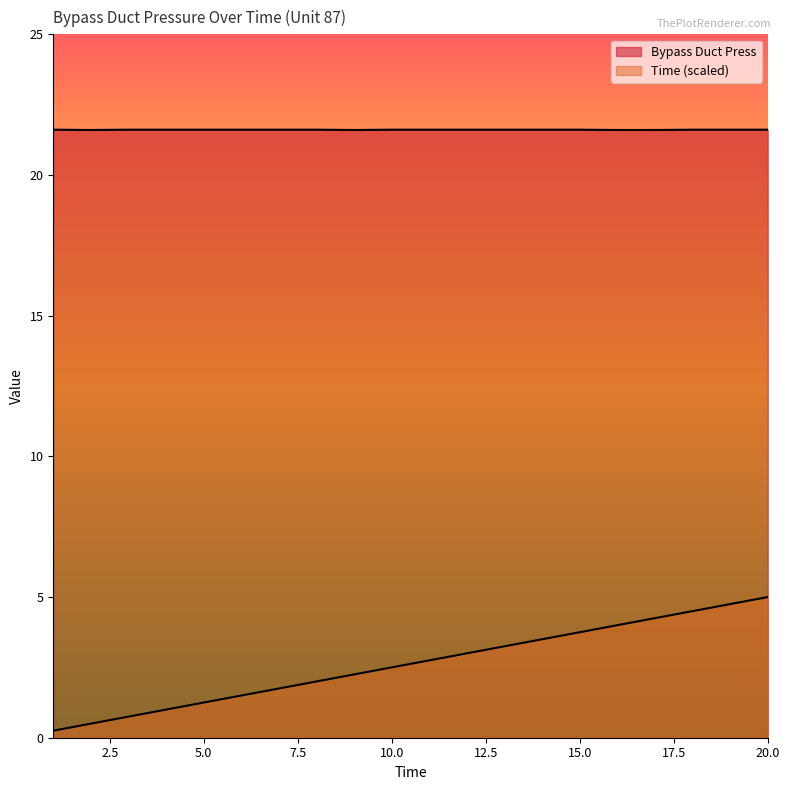

At which category does Bypass Duct Press reach its first local valley?

2